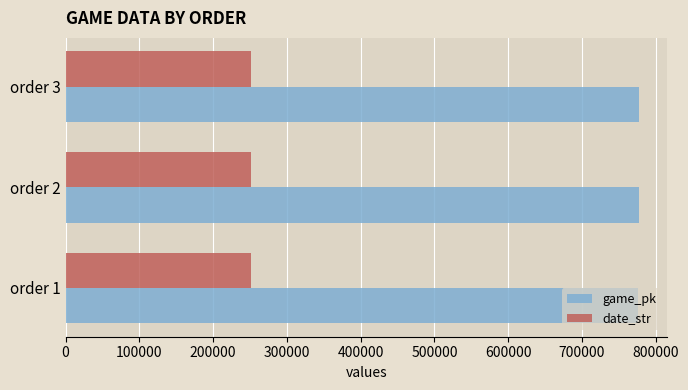

The value of date_str at order 3 is 250808. True or false?

True